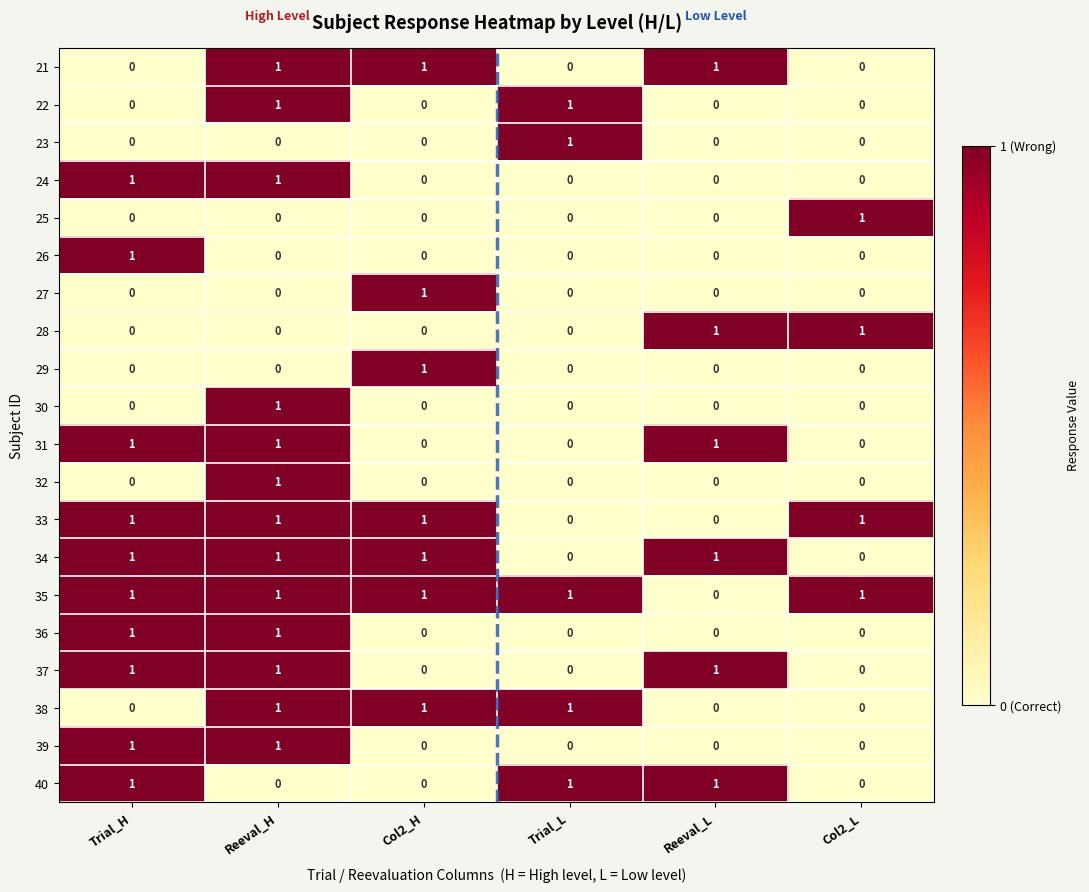

How many series are shown in this chart?

20